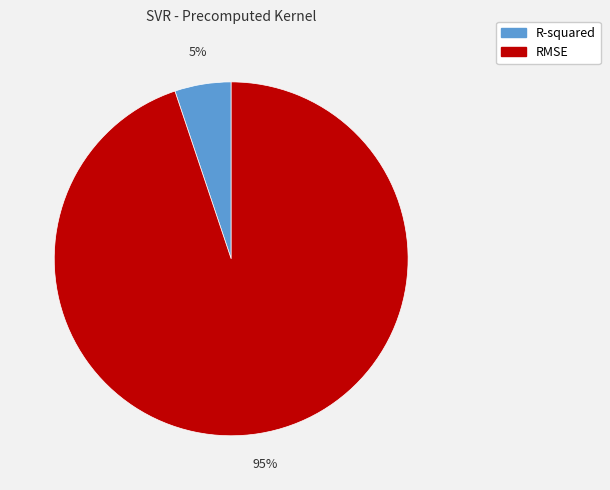

Is there a majority slice in this chart?

Yes